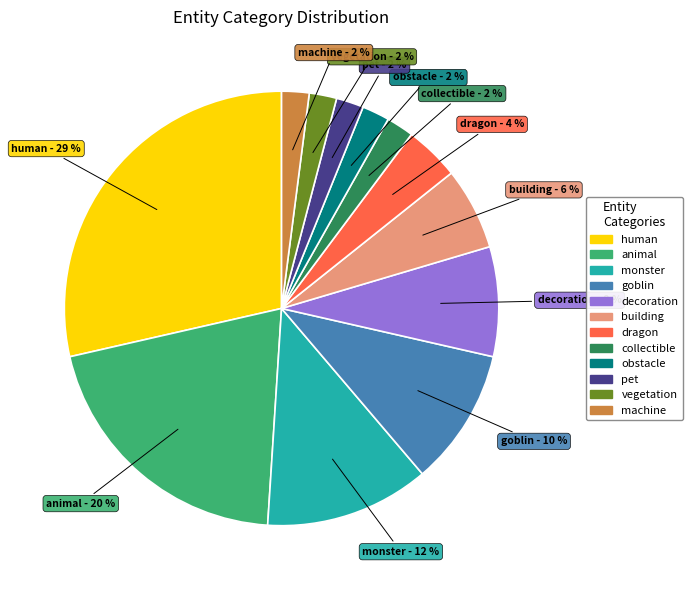

What percentage is the dragon slice, to the nearest percent?

4%